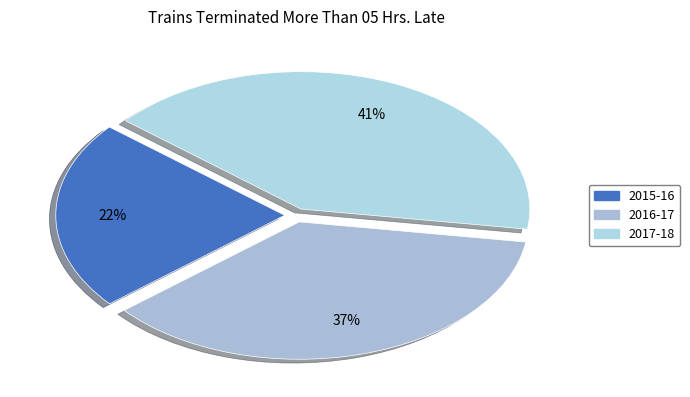

To the nearest percent, what is the combined percentage of 2015-16 and 2017-18?

63%